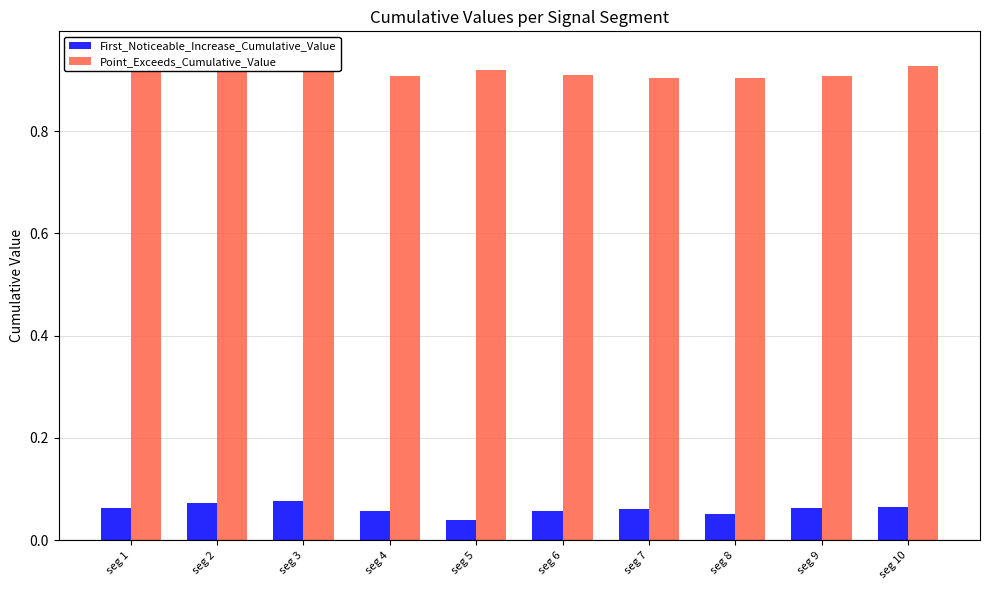

Reading left to right, what are all the values shown in this chart?

First_Noticeable_Increase_Cumulative_Value: seg 1=0.1	seg 2=0.1	seg 3=0.1	seg 4=0.1	seg 5=0.0	seg 6=0.1	seg 7=0.1	seg 8=0.1	seg 9=0.1	seg 10=0.1
Point_Exceeds_Cumulative_Value: seg 1=0.9	seg 2=0.9	seg 3=0.9	seg 4=0.9	seg 5=0.9	seg 6=0.9	seg 7=0.9	seg 8=0.9	seg 9=0.9	seg 10=0.9